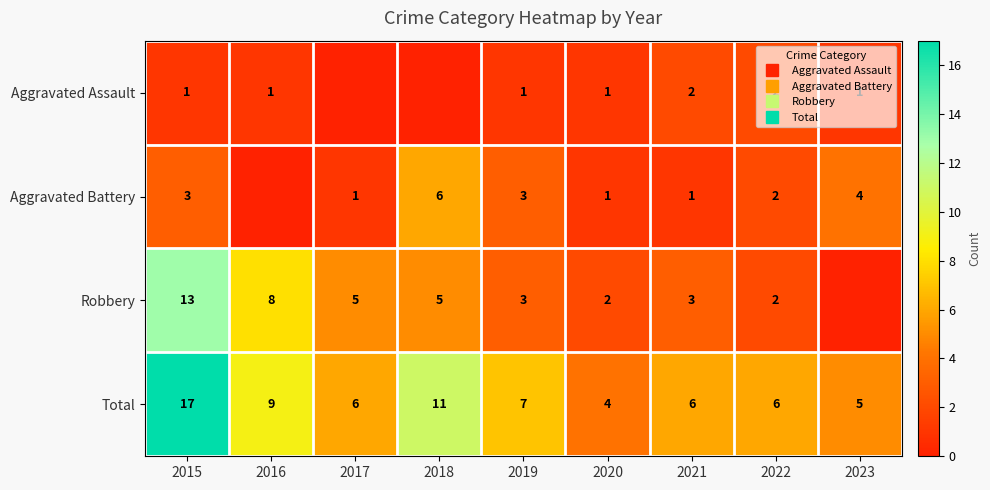

What is the difference between the highest and lowest values at 2019?

6